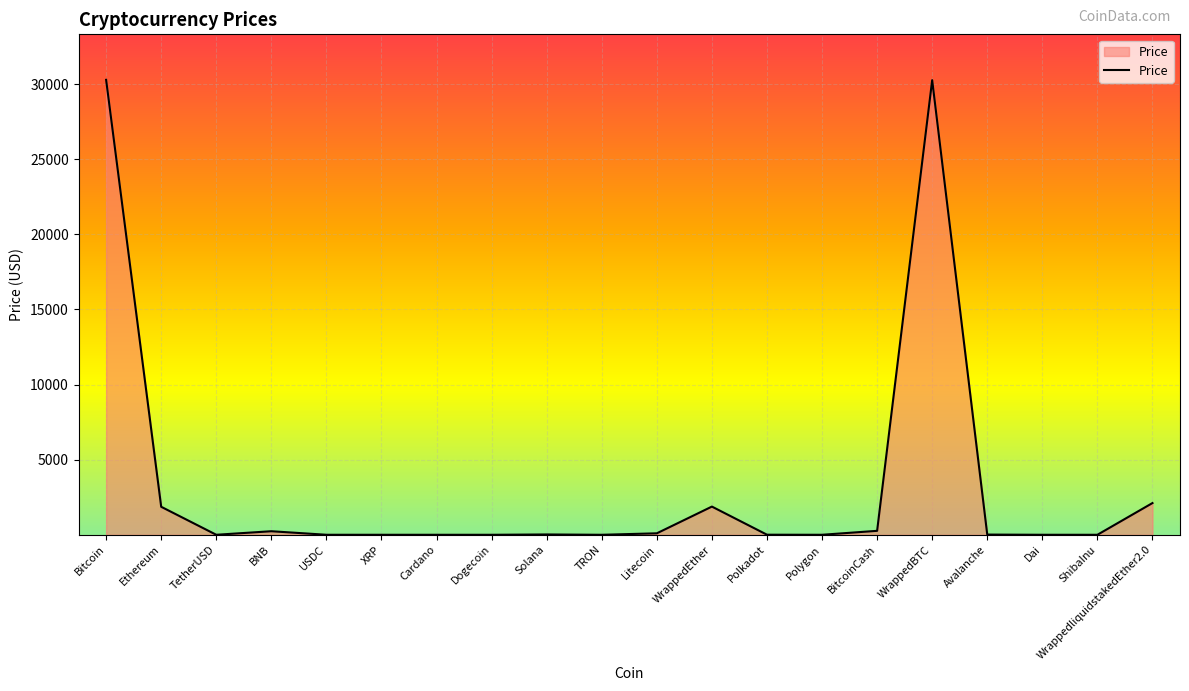

What is the sum of the values at ShibaInu and TRON?

0.1